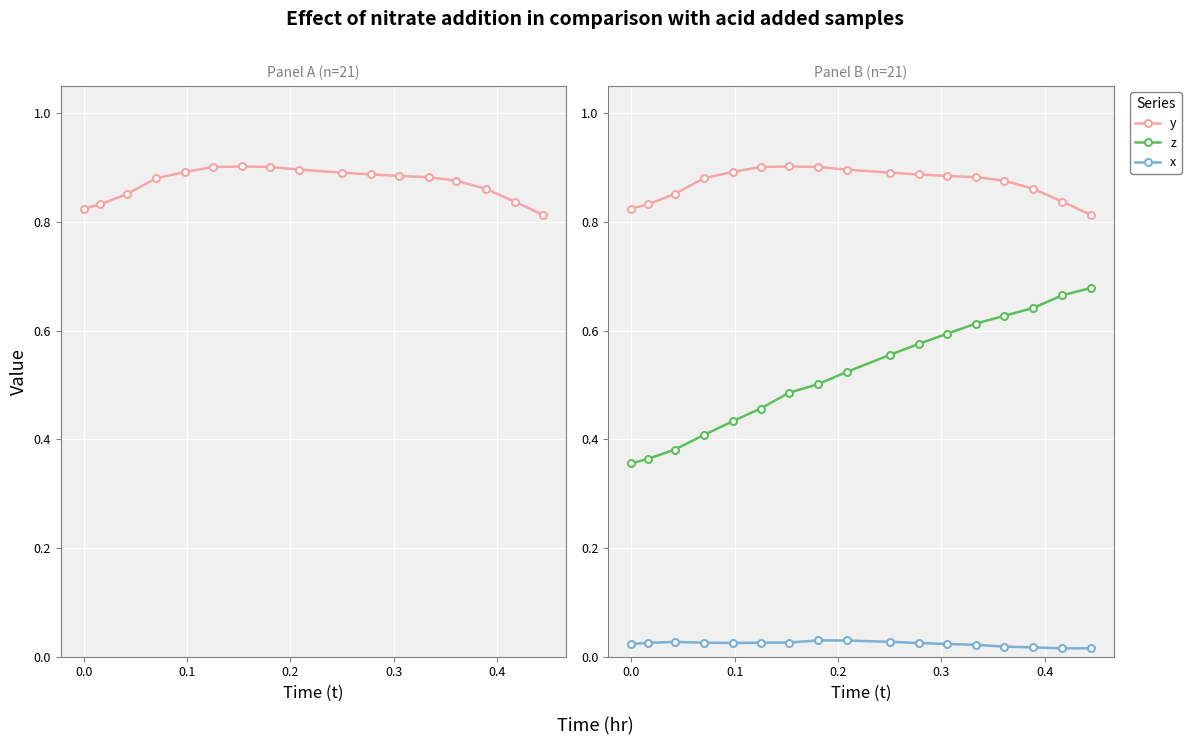

True or false: z has more than 1 interior local peaks.

False